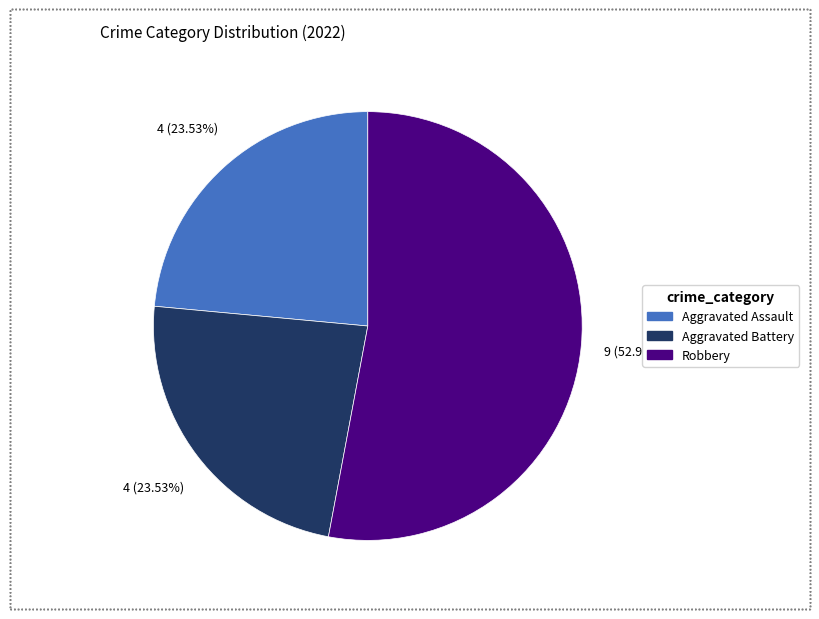

To the nearest percent, what is the average slice percentage?

33%